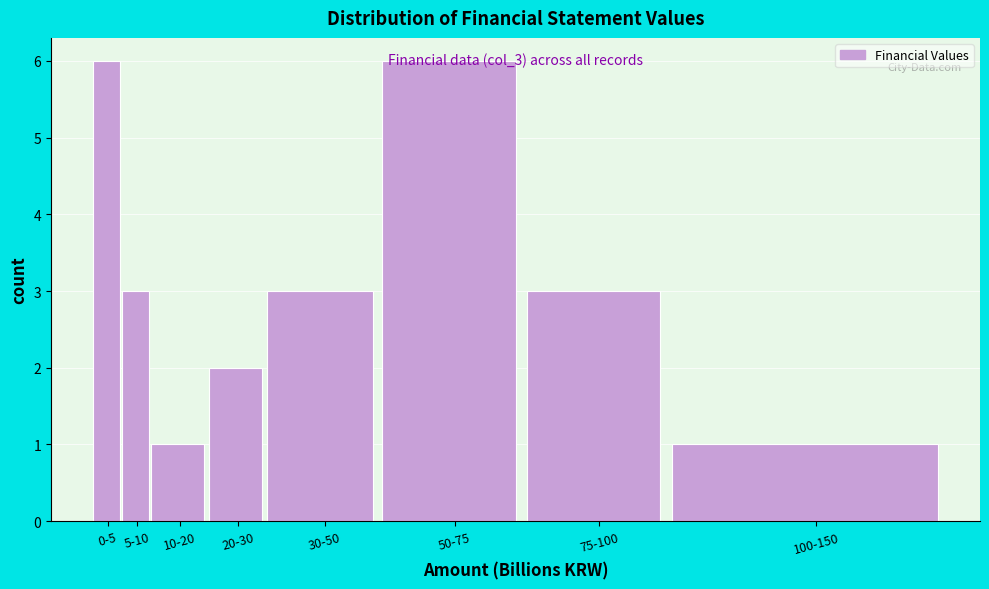

What is the maximum value shown in the chart?

6